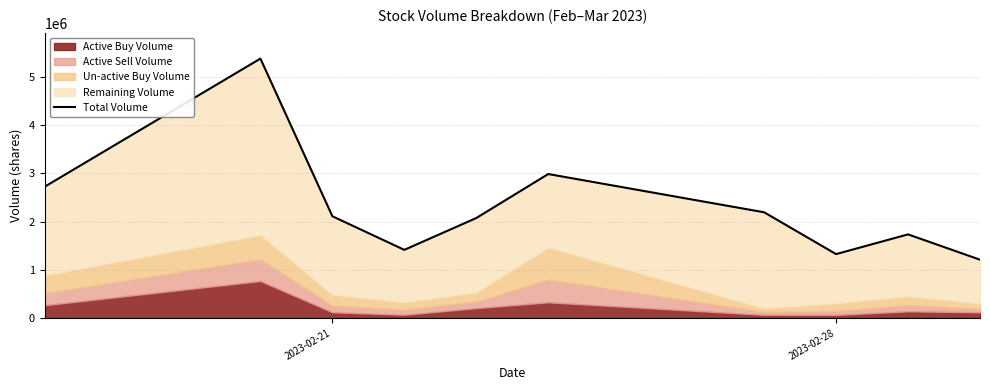

What is the maximum value shown in the chart?

5378250